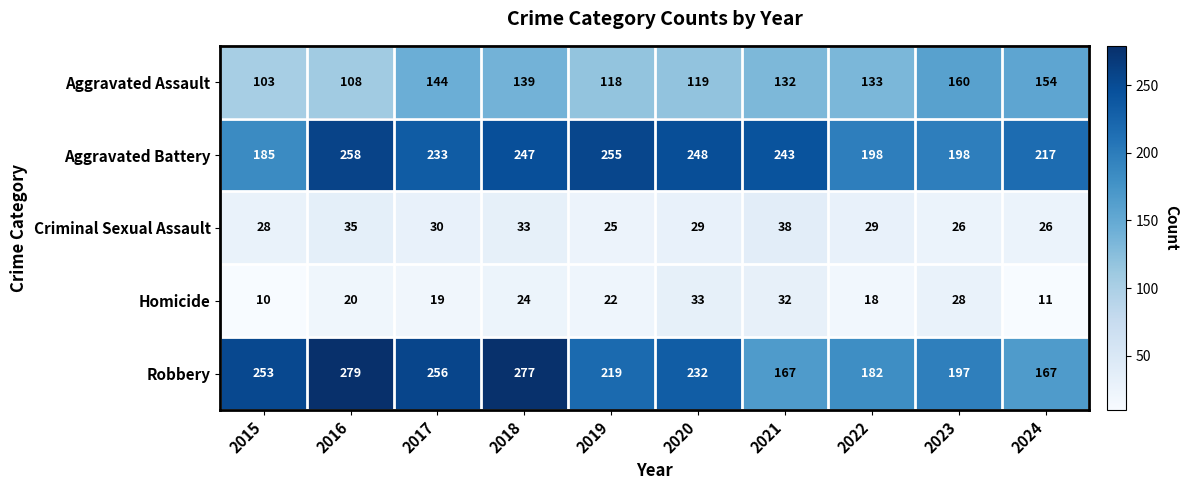

What is the difference between the second highest and second lowest values in the Aggravated Battery series?

57